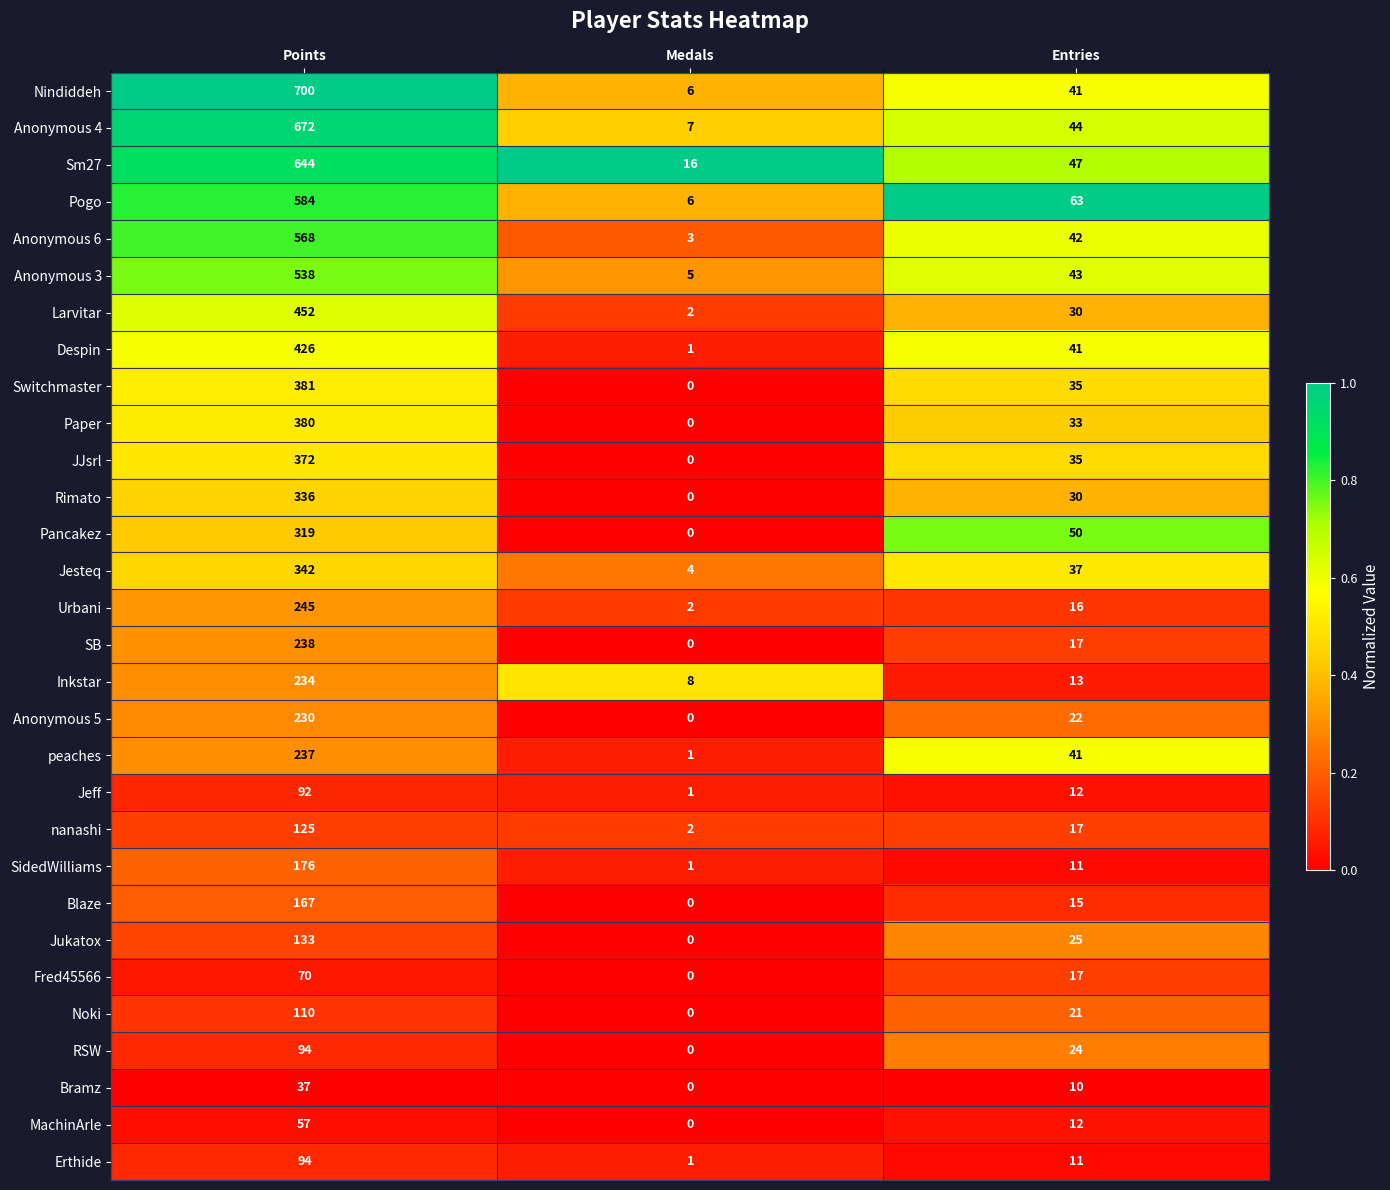

Which series has the largest total across all categories?

Nindiddeh